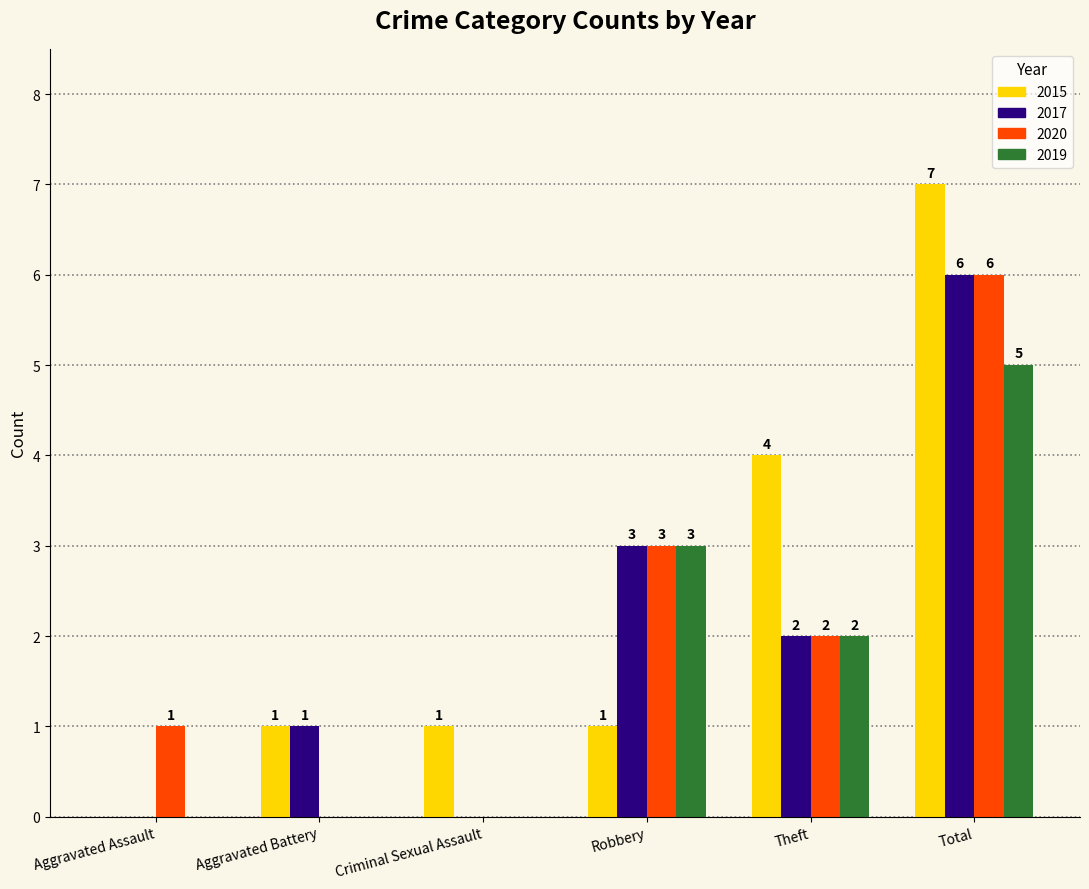

How many values in 2020 are above zero?

4